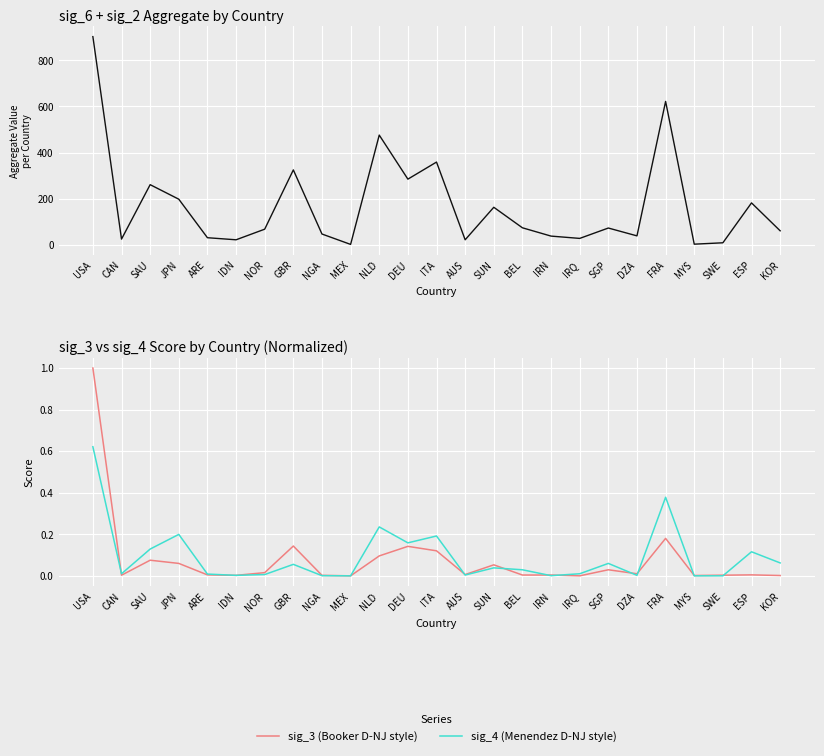

Which category has the lowest value across all series?

MEX